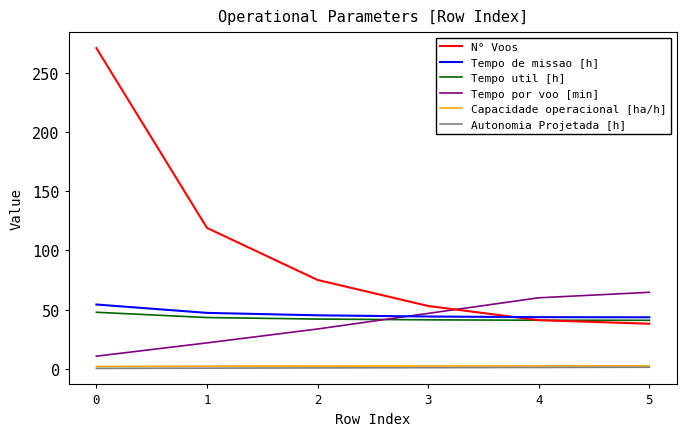

True or false: Tempo de missao [h] and Tempo por voo [min] intersect in this chart.

True